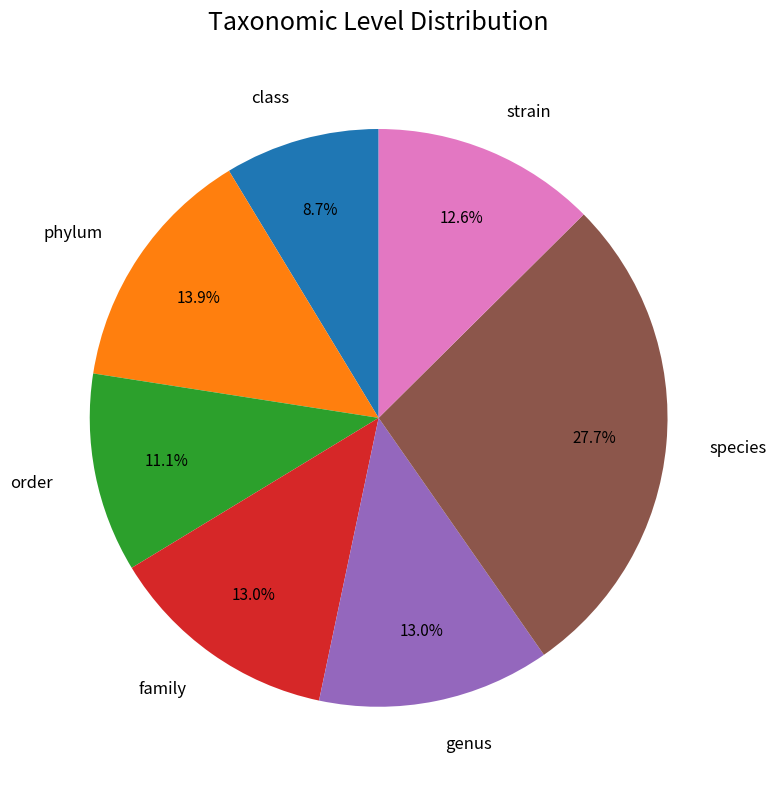

Between order and family, which is larger?

family